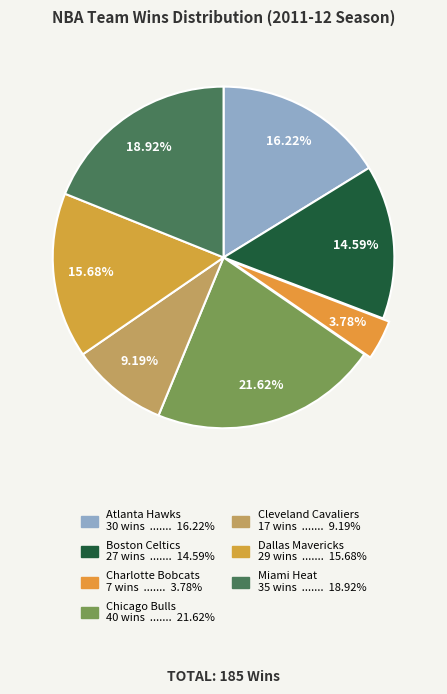

How many slices are in this pie chart?

7